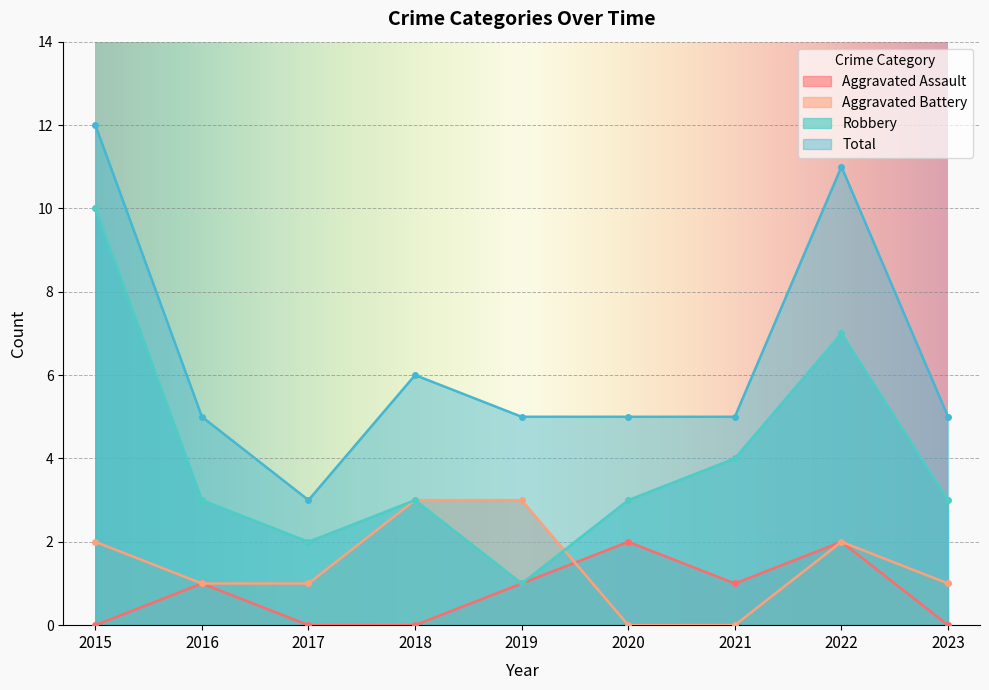

What is the sum of all Robbery values?

36